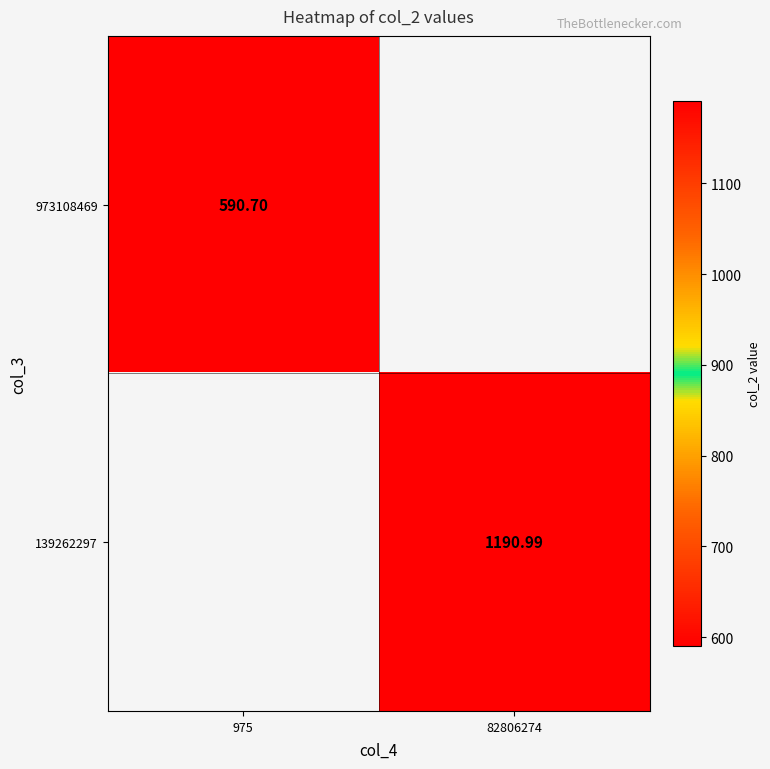

What is the minimum value shown in the chart?

590.7